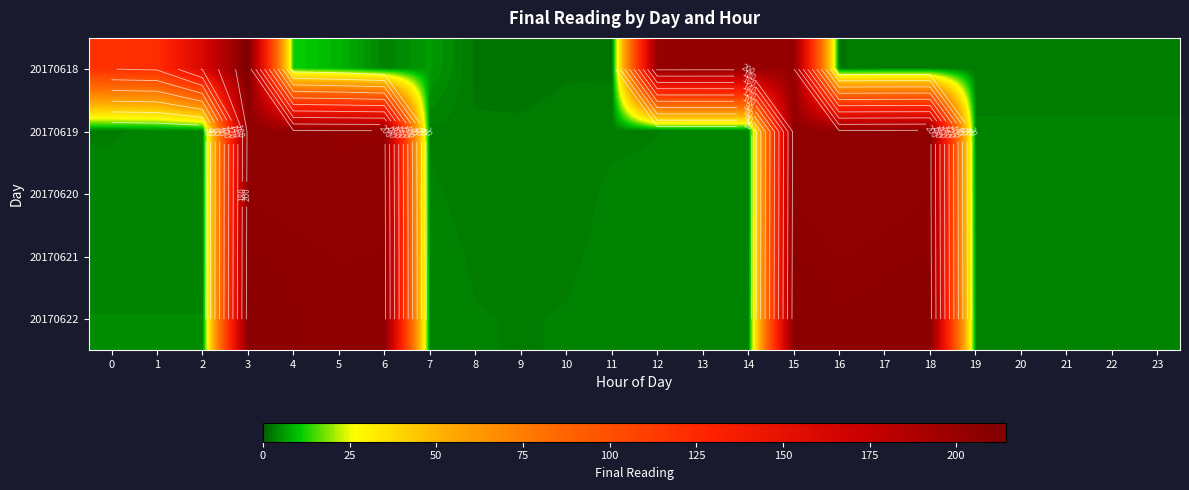

At which category does the chart reach its minimum across all series?

9